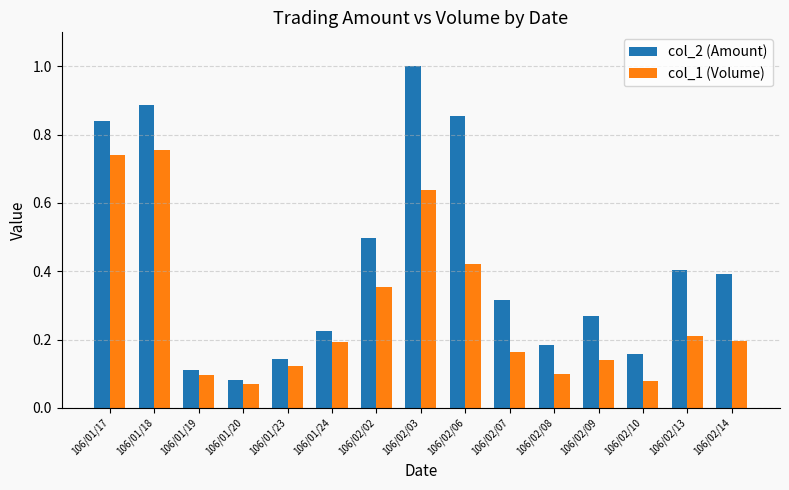

What is the sum of all col_1 (Volume) values?

4.3